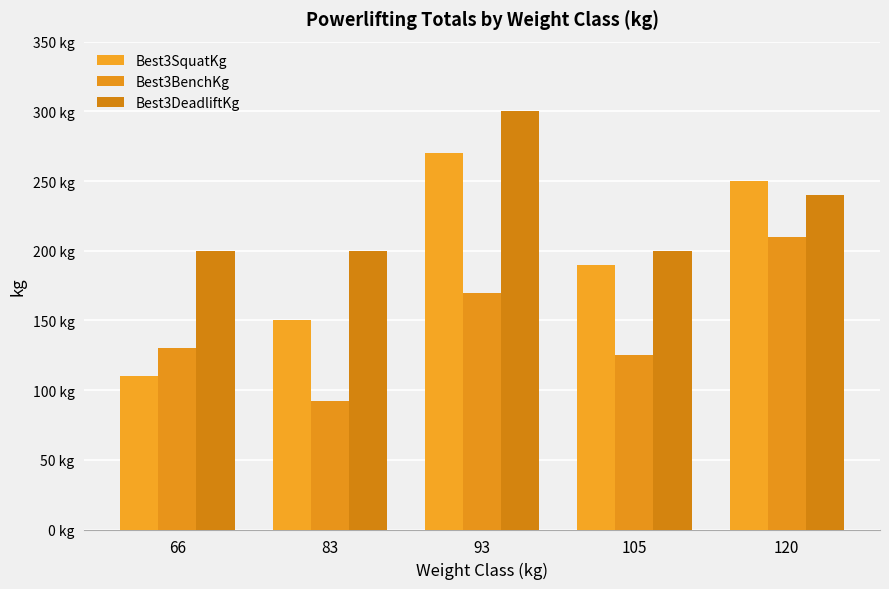

Which series has the widest spread of values?

Best3SquatKg